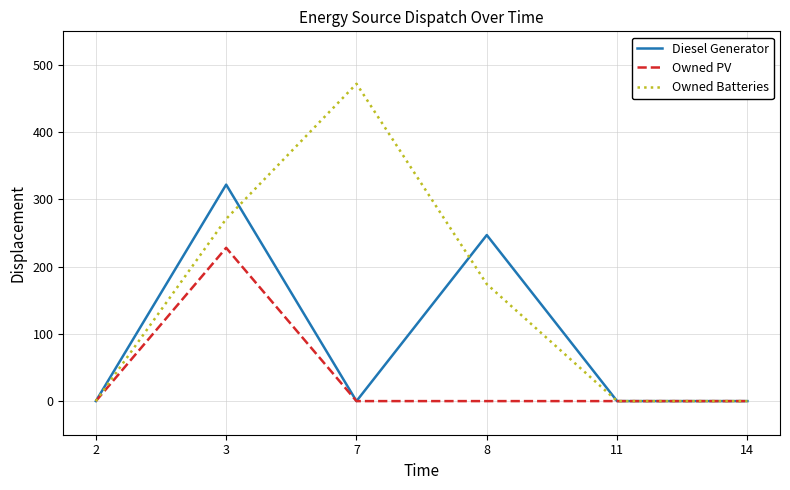

What is the difference between the maximum and minimum values in the Owned PV series?

228